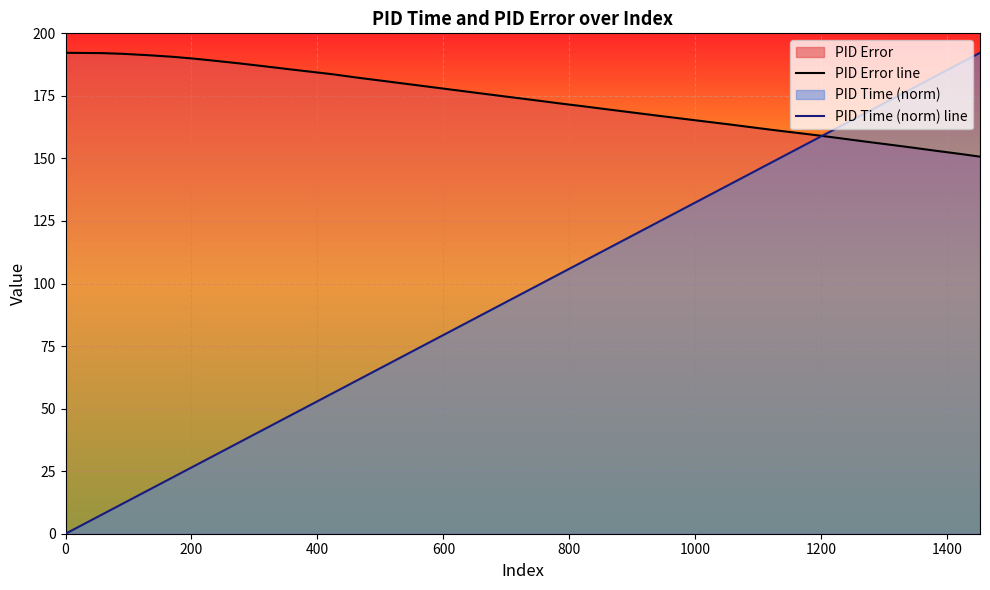

Which series has the largest total across all categories?

PID Error line